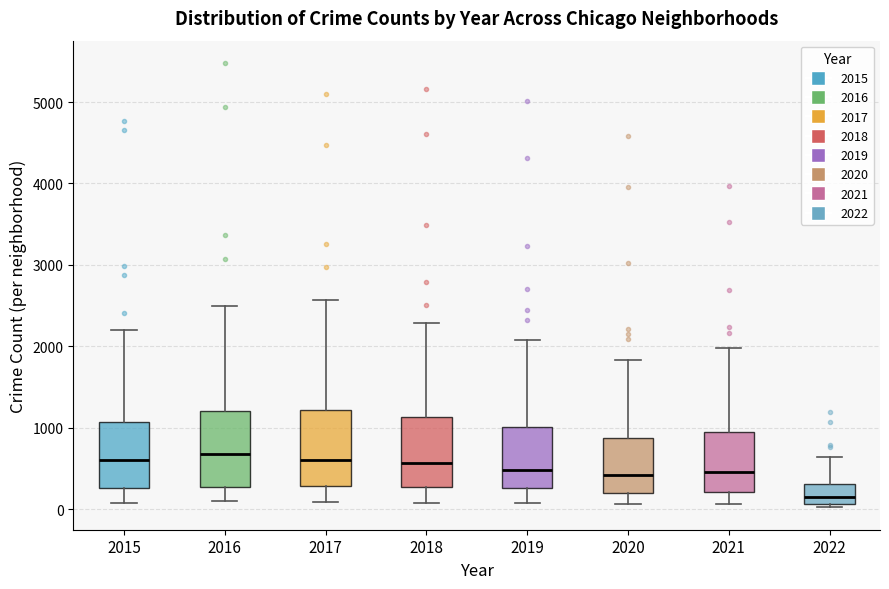

Reading left to right, read every box against the y-axis: the position of its median line, the range the box covers, and the ends of its whiskers. The values are not printed on the chart, so give them approximately, as read against the axis.

2015: median 600, box 300 to 1100, whiskers 100 to 2200
2016: median 700, box 300 to 1200, whiskers 100 to 2500
2017: median 600, box 300 to 1200, whiskers 100 to 2600
2018: median 600, box 300 to 1100, whiskers 100 to 2300
2019: median 500, box 300 to 1000, whiskers 100 to 2100
2020: median 400, box 200 to 900, whiskers 100 to 1800
2021: median 500, box 200 to 1000, whiskers 100 to 2000
2022: median 200, box 100 to 300, whiskers 0 to 600